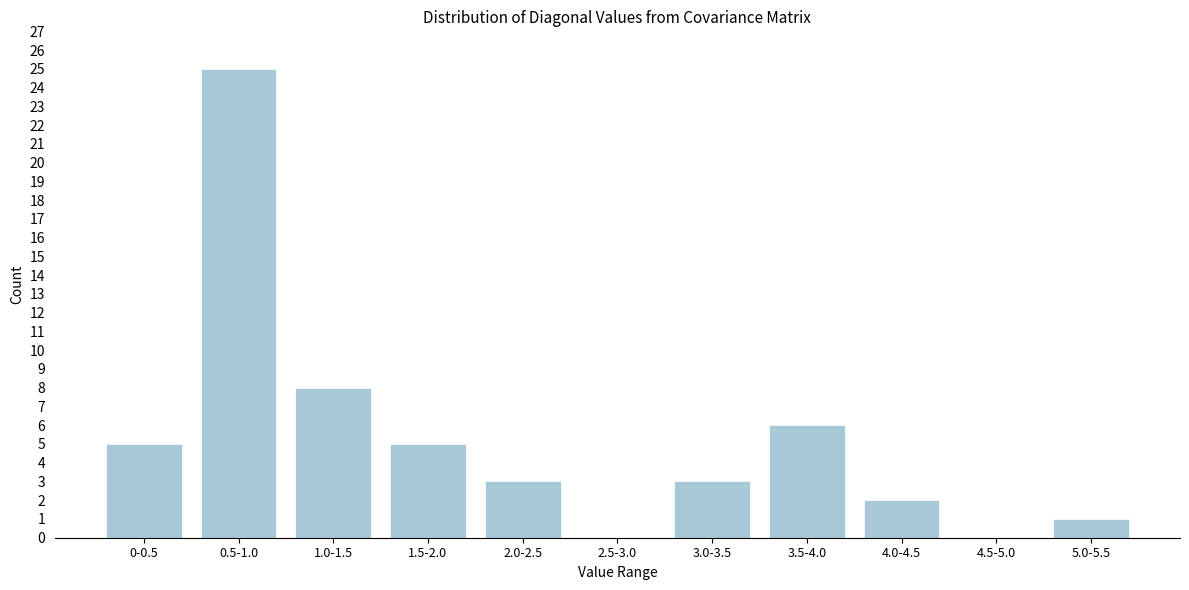

Reading left to right, transcribe all the data shown in this chart.

0-0.5=5	0.5-1.0=25	1.0-1.5=8	1.5-2.0=5	2.0-2.5=3	2.5-3.0=0	3.0-3.5=3	3.5-4.0=6	4.0-4.5=2	4.5-5.0=0	5.0-5.5=1